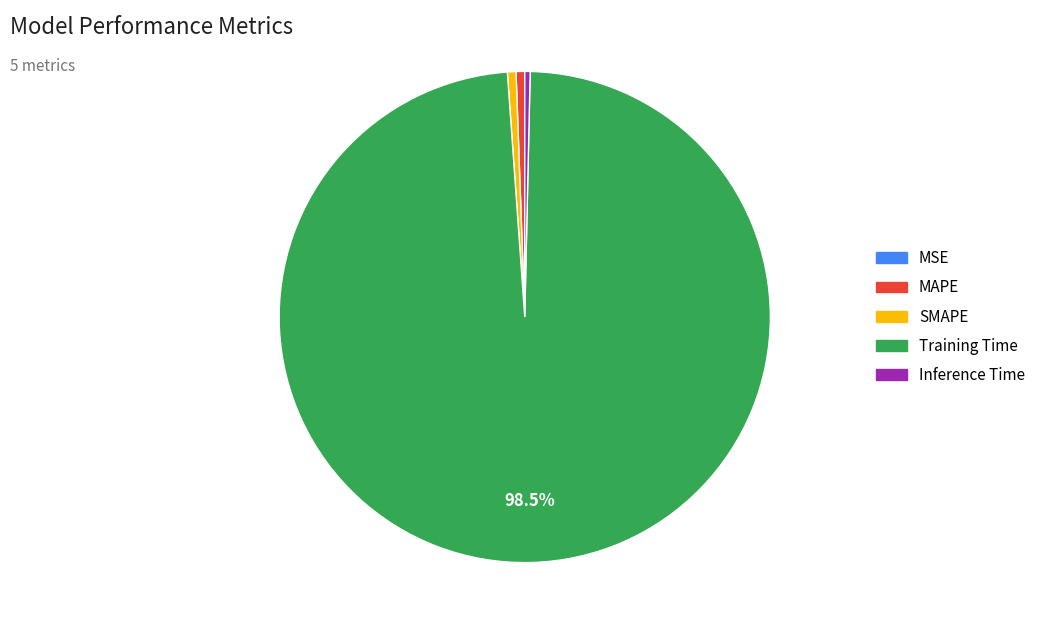

Is the sum of Training Time and SMAPE greater than half?

Yes